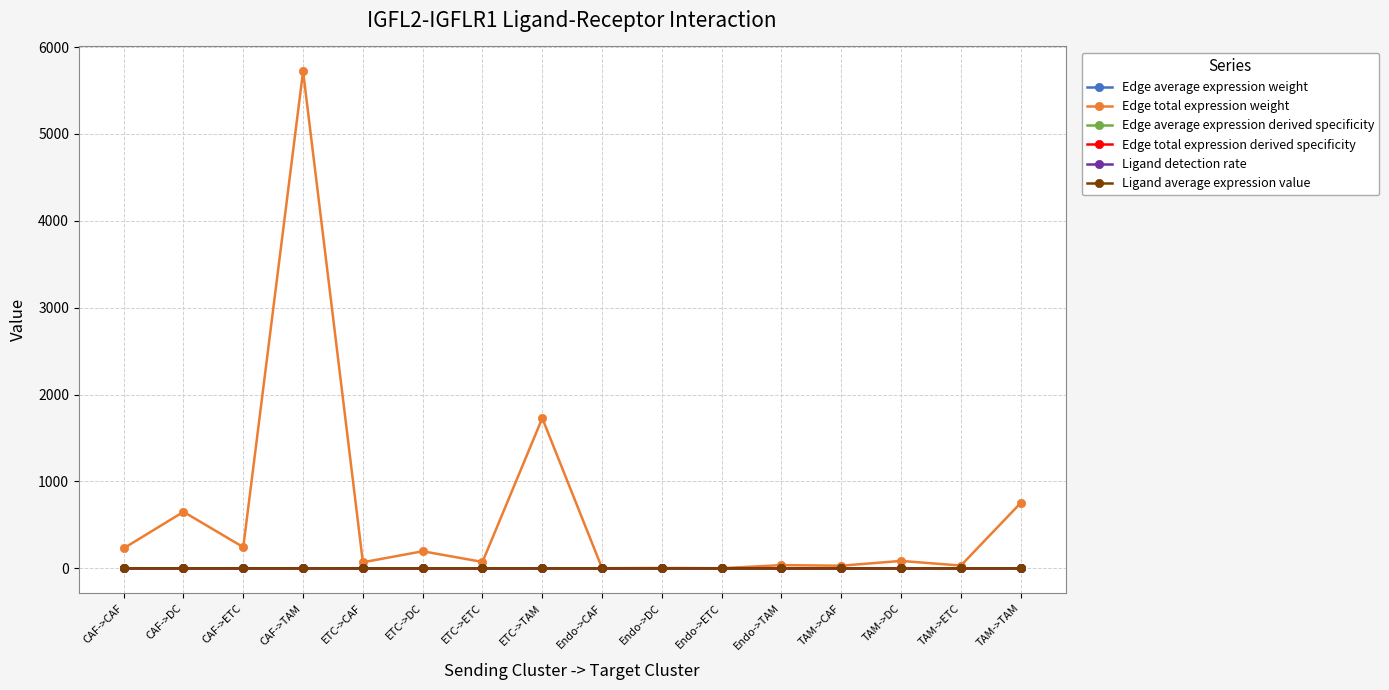

Which series has the largest range (max minus min)?

Edge total expression weight